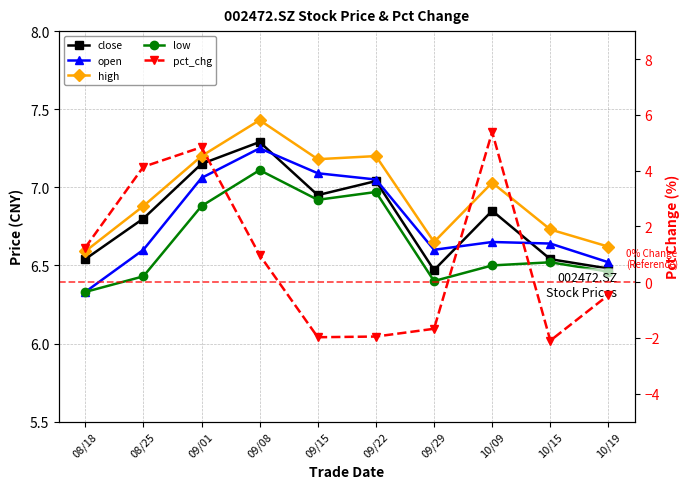

Is it true that close equals 7.2 at 09/01?

True